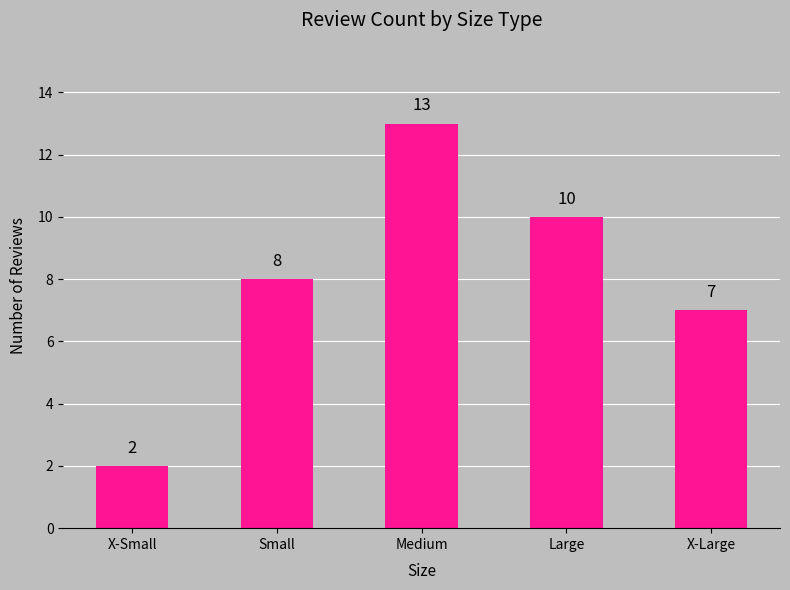

Which category has the highest value across all series?

Medium